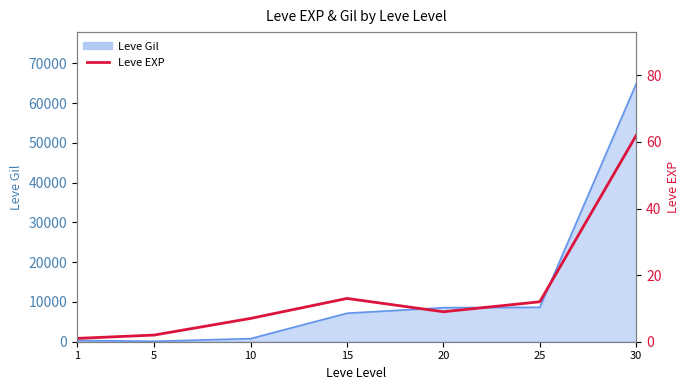

What is the value of the 3rd point from the left?

7